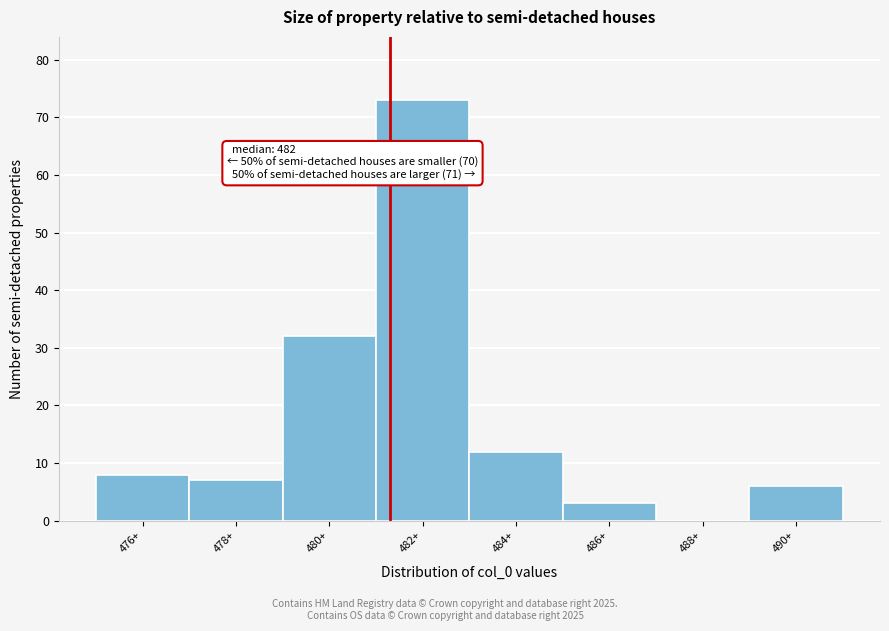

Reading left to right, transcribe all the data shown in this chart.

476+=8	478+=7	480+=32	482+=73	484+=12	486+=3	488+=0	490+=6